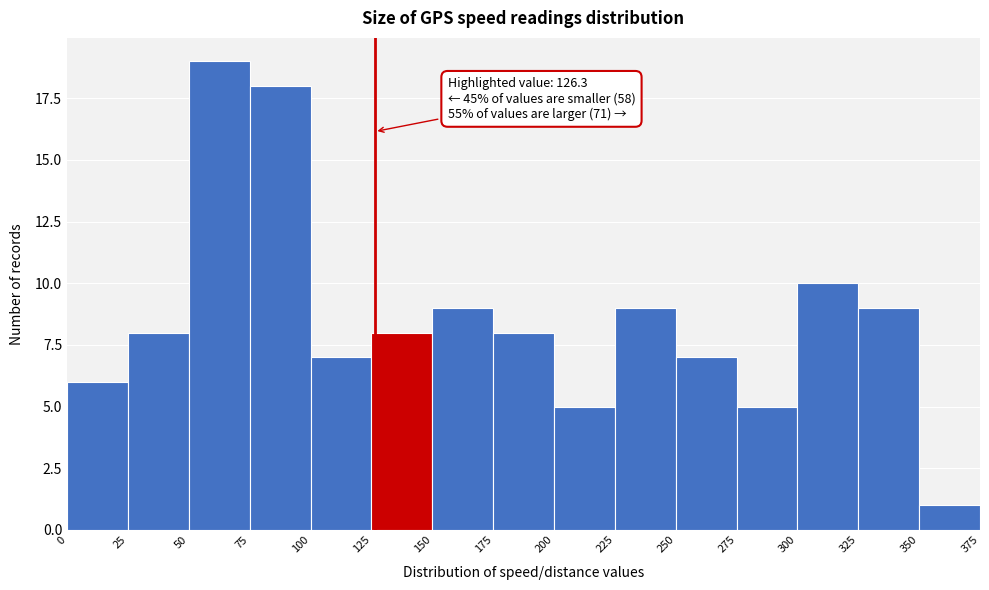

Which range on the x-axis has the tallest bar?

50 to 75